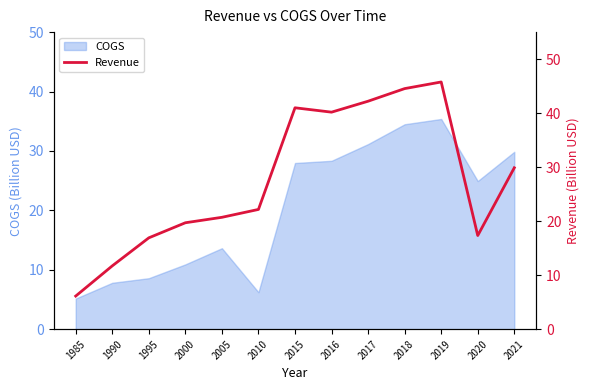

The COGS series shows 2.5 at 2010. True or false?

False